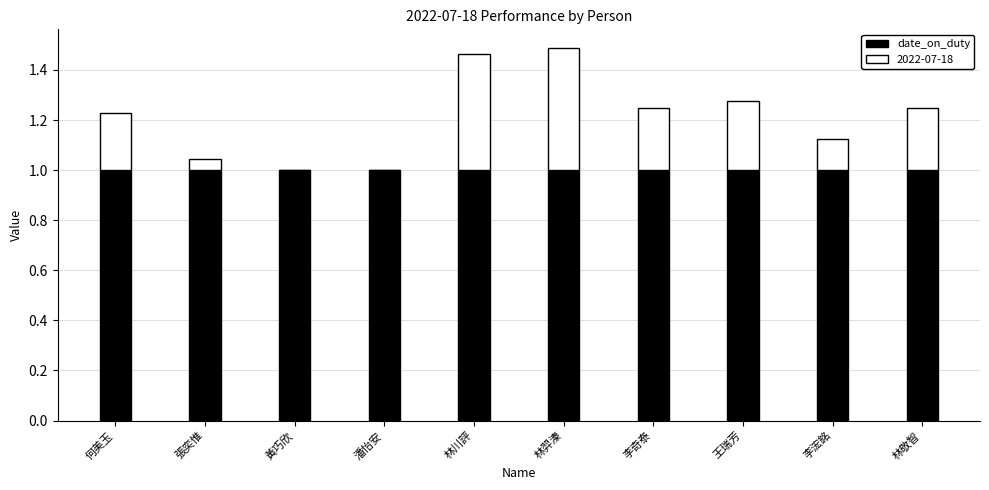

True or false: date_on_duty has a value of 1.7 at 黃巧欣.

False